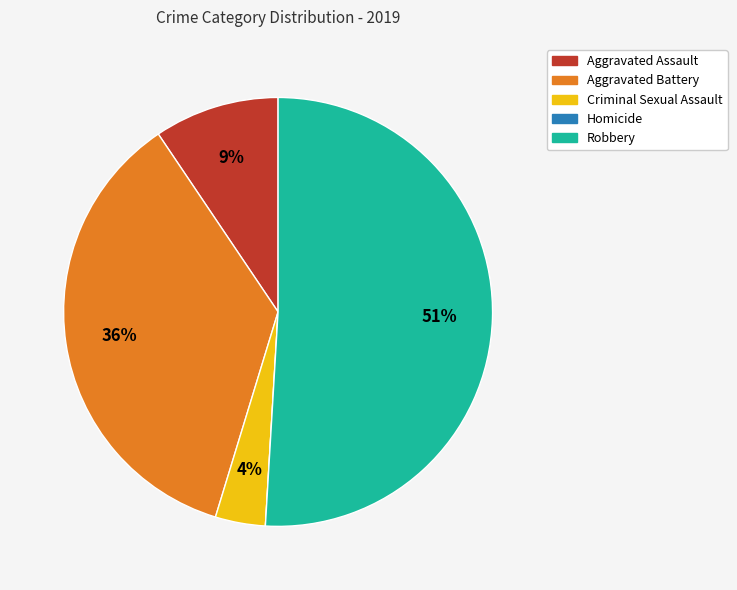

What percentage is the Robbery slice, to the nearest percent?

51%